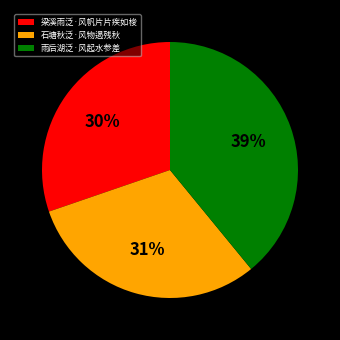

Is there any slice that represents more than half of the pie?

No